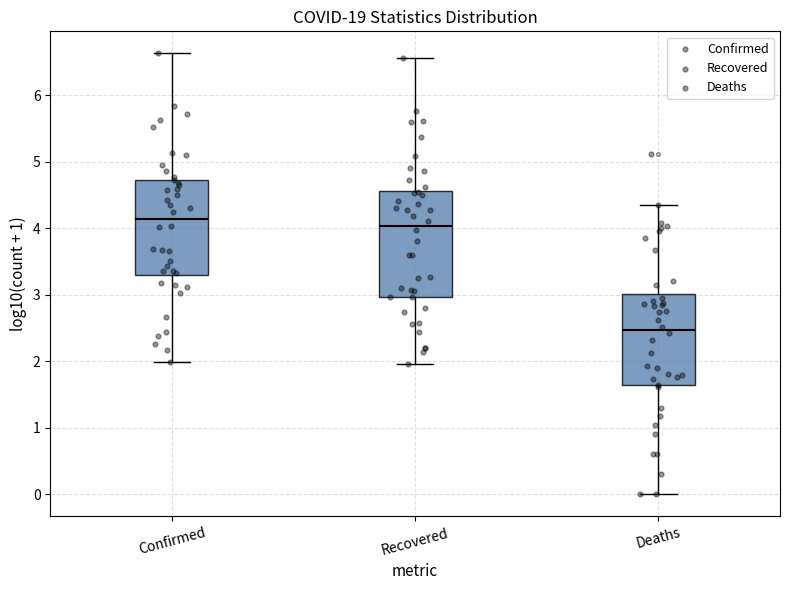

Reading left to right, transcribe this box plot: for each box, give where its median line is, the range the box spans, and where its two whiskers end, as read against the y-axis. The values are not printed on the chart, so give them approximately, as read against the axis.

Confirmed: median 4.1, box 3.3 to 4.7, whiskers 2.0 to 6.6
Recovered: median 4.0, box 3.0 to 4.6, whiskers 2.0 to 6.6
Deaths: median 2.5, box 1.6 to 3.0, whiskers 0.0 to 4.3